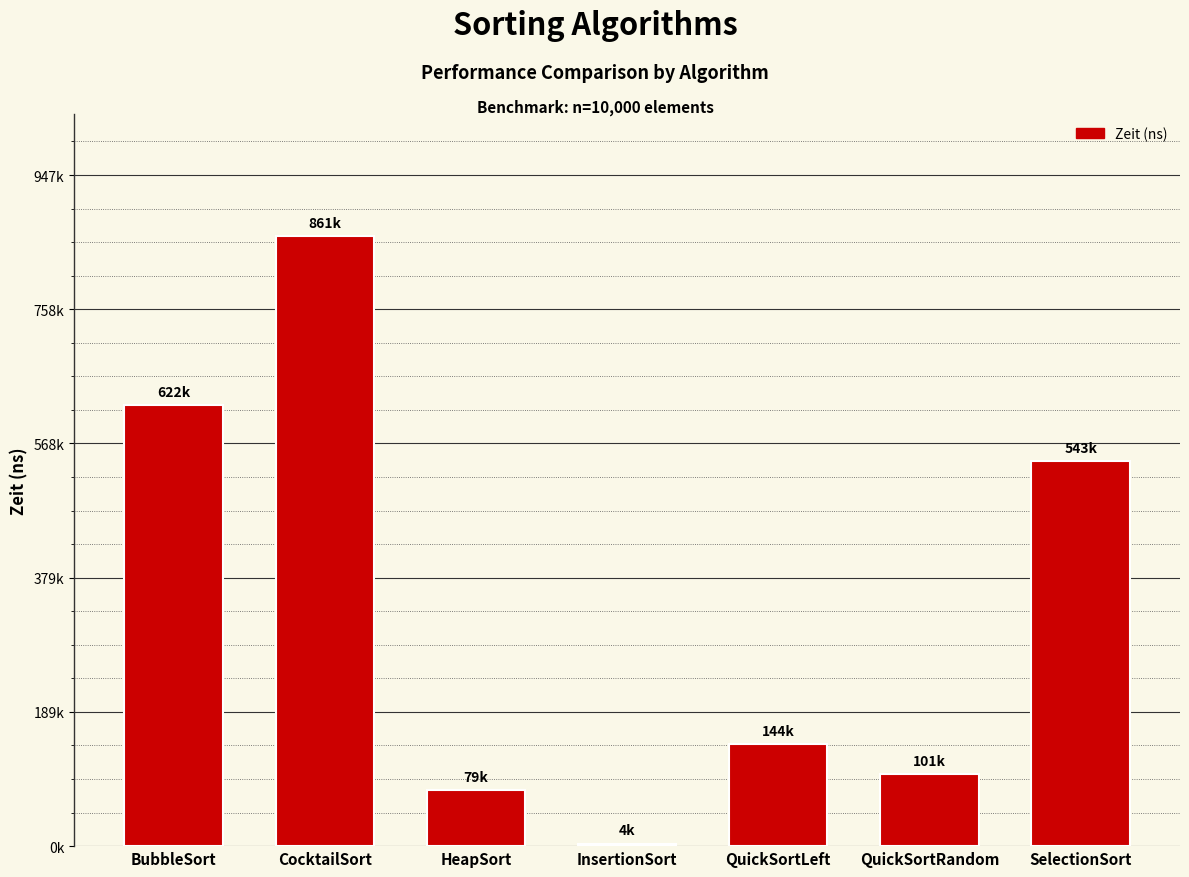

Are the bars horizontal?

No